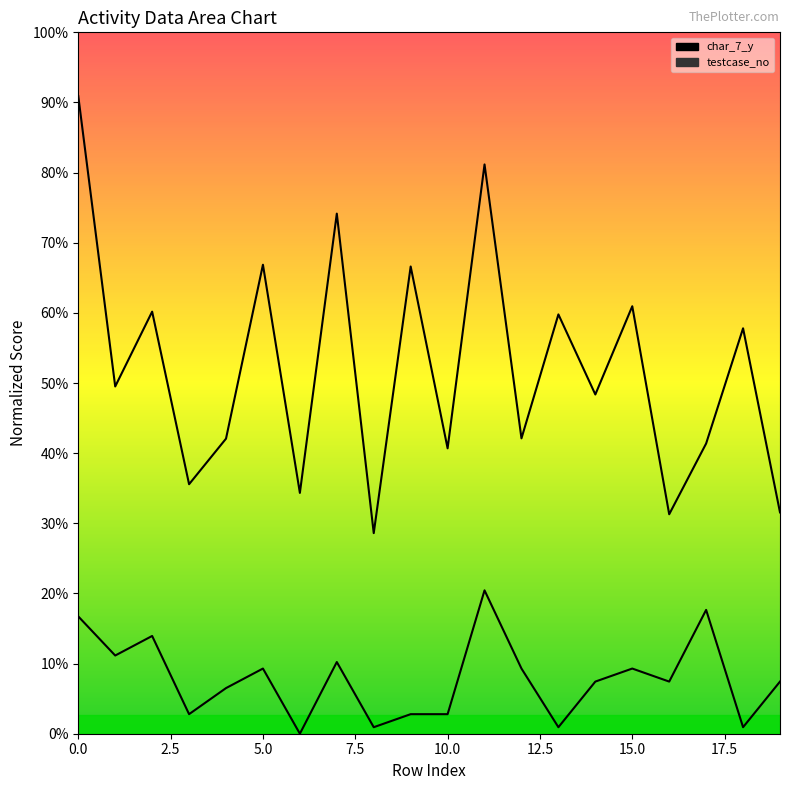

Which series has the largest total across all categories?

testcase_no line